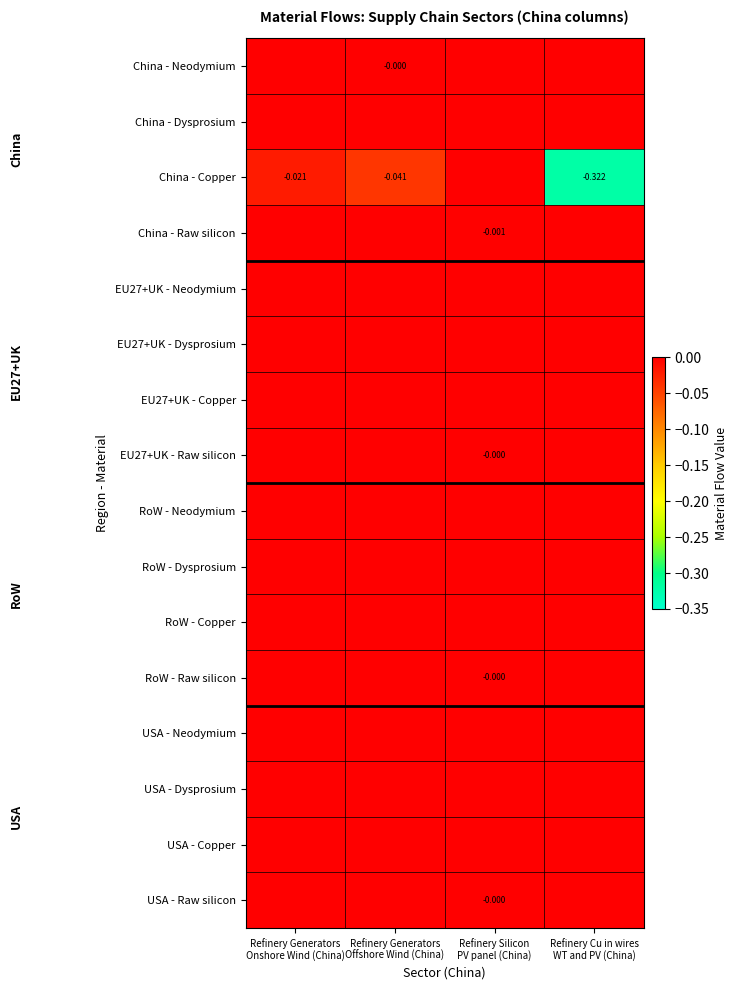

The value of EU27+UK - Copper at Refinery Generators Offshore Wind (China) is 0.0. True or false?

True